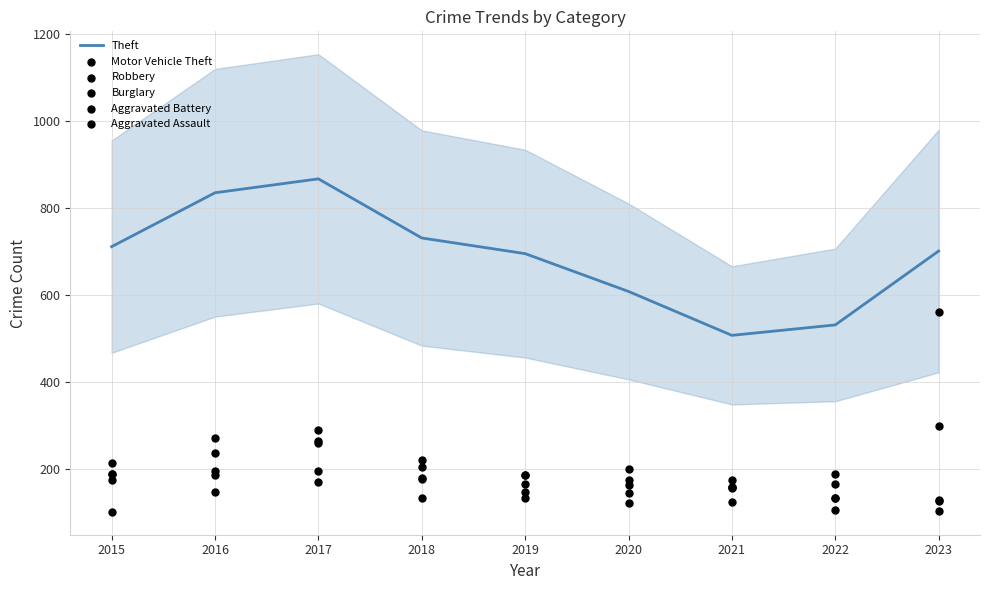

What is the total value across all series at 2018?

1642